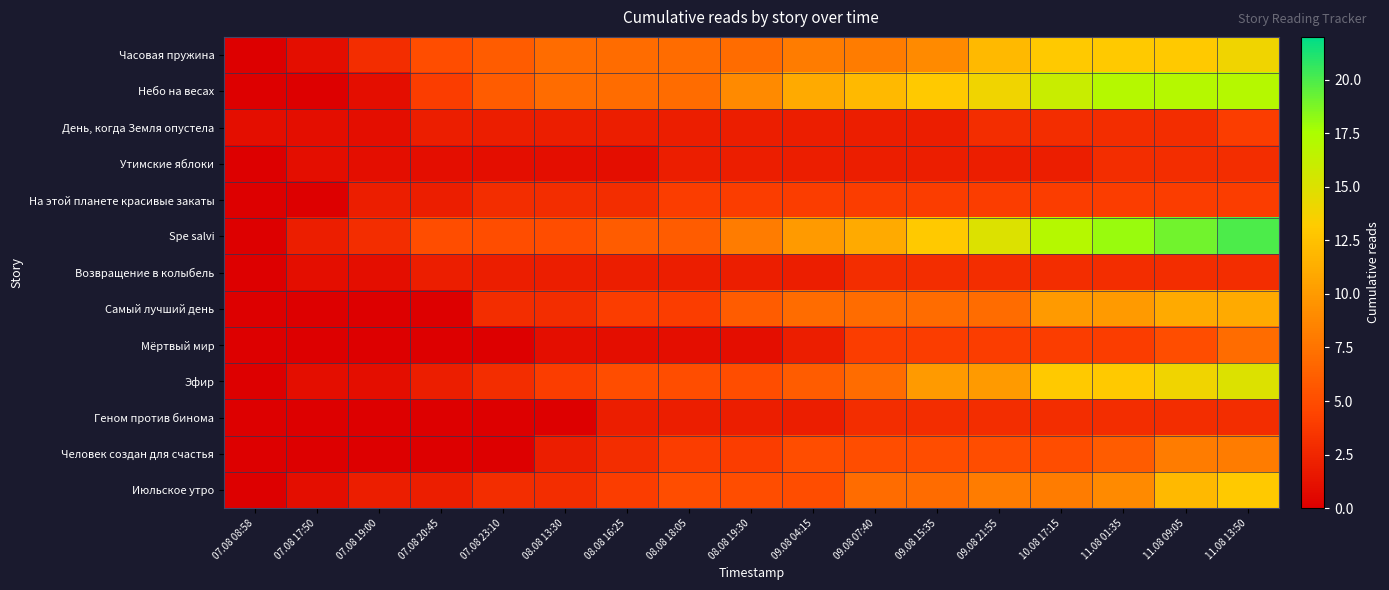

Reading left to right, what are all the values shown in this chart?

Часовая пружина: 07.08 08:58=0	07.08 17:50=1	07.08 19:00=3	07.08 20:45=5	07.08 23:10=6	08.08 13:30=7	08.08 16:25=7	08.08 18:05=7	08.08 19:30=7	09.08 04:15=8	09.08 07:40=8	09.08 15:35=9	09.08 21:55=12	10.08 17:15=13	11.08 01:35=13	11.08 09:05=13	11.08 13:50=14
Небо на весах: 07.08 08:58=0	07.08 17:50=0	07.08 19:00=1	07.08 20:45=4	07.08 23:10=6	08.08 13:30=7	08.08 16:25=7	08.08 18:05=7	08.08 19:30=9	09.08 04:15=11	09.08 07:40=12	09.08 15:35=13	09.08 21:55=14	10.08 17:15=16	11.08 01:35=17	11.08 09:05=17	11.08 13:50=17
День, когда Земля опустела: 07.08 08:58=1	07.08 17:50=1	07.08 19:00=1	07.08 20:45=2	07.08 23:10=2	08.08 13:30=2	08.08 16:25=2	08.08 18:05=2	08.08 19:30=2	09.08 04:15=2	09.08 07:40=2	09.08 15:35=2	09.08 21:55=3	10.08 17:15=3	11.08 01:35=3	11.08 09:05=3	11.08 13:50=4
Утимские яблоки: 07.08 08:58=0	07.08 17:50=1	07.08 19:00=1	07.08 20:45=1	07.08 23:10=1	08.08 13:30=1	08.08 16:25=1	08.08 18:05=2	08.08 19:30=2	09.08 04:15=2	09.08 07:40=2	09.08 15:35=2	09.08 21:55=2	10.08 17:15=2	11.08 01:35=3	11.08 09:05=3	11.08 13:50=3
На этой планете красивые закаты: 07.08 08:58=0	07.08 17:50=0	07.08 19:00=2	07.08 20:45=2	07.08 23:10=3	08.08 13:30=3	08.08 16:25=3	08.08 18:05=4	08.08 19:30=4	09.08 04:15=4	09.08 07:40=4	09.08 15:35=4	09.08 21:55=4	10.08 17:15=4	11.08 01:35=4	11.08 09:05=4	11.08 13:50=4
Spe salvi: 07.08 08:58=0	07.08 17:50=2	07.08 19:00=3	07.08 20:45=5	07.08 23:10=5	08.08 13:30=5	08.08 16:25=6	08.08 18:05=6	08.08 19:30=8	09.08 04:15=10	09.08 07:40=11	09.08 15:35=13	09.08 21:55=15	10.08 17:15=17	11.08 01:35=18	11.08 09:05=19	11.08 13:50=20
Возвращение в колыбель: 07.08 08:58=0	07.08 17:50=1	07.08 19:00=1	07.08 20:45=2	07.08 23:10=2	08.08 13:30=2	08.08 16:25=2	08.08 18:05=2	08.08 19:30=2	09.08 04:15=2	09.08 07:40=3	09.08 15:35=3	09.08 21:55=3	10.08 17:15=3	11.08 01:35=3	11.08 09:05=3	11.08 13:50=3
Самый лучший день: 07.08 08:58=0	07.08 17:50=0	07.08 19:00=0	07.08 20:45=0	07.08 23:10=3	08.08 13:30=3	08.08 16:25=4	08.08 18:05=4	08.08 19:30=6	09.08 04:15=7	09.08 07:40=7	09.08 15:35=7	09.08 21:55=7	10.08 17:15=10	11.08 01:35=10	11.08 09:05=11	11.08 13:50=11
Мёртвый мир: 07.08 08:58=0	07.08 17:50=0	07.08 19:00=0	07.08 20:45=0	07.08 23:10=0	08.08 13:30=1	08.08 16:25=1	08.08 18:05=1	08.08 19:30=1	09.08 04:15=2	09.08 07:40=4	09.08 15:35=4	09.08 21:55=4	10.08 17:15=4	11.08 01:35=4	11.08 09:05=5	11.08 13:50=7
Эфир: 07.08 08:58=0	07.08 17:50=1	07.08 19:00=1	07.08 20:45=2	07.08 23:10=3	08.08 13:30=4	08.08 16:25=5	08.08 18:05=5	08.08 19:30=5	09.08 04:15=6	09.08 07:40=7	09.08 15:35=10	09.08 21:55=10	10.08 17:15=13	11.08 01:35=13	11.08 09:05=14	11.08 13:50=15
Геном против бинома: 07.08 08:58=0	07.08 17:50=0	07.08 19:00=0	07.08 20:45=0	07.08 23:10=0	08.08 13:30=0	08.08 16:25=2	08.08 18:05=2	08.08 19:30=2	09.08 04:15=2	09.08 07:40=3	09.08 15:35=3	09.08 21:55=3	10.08 17:15=3	11.08 01:35=3	11.08 09:05=3	11.08 13:50=3
Человек создан для счастья: 07.08 08:58=0	07.08 17:50=0	07.08 19:00=0	07.08 20:45=0	07.08 23:10=0	08.08 13:30=2	08.08 16:25=3	08.08 18:05=4	08.08 19:30=4	09.08 04:15=5	09.08 07:40=5	09.08 15:35=5	09.08 21:55=5	10.08 17:15=5	11.08 01:35=6	11.08 09:05=8	11.08 13:50=8
Июльское утро: 07.08 08:58=0	07.08 17:50=1	07.08 19:00=2	07.08 20:45=2	07.08 23:10=3	08.08 13:30=3	08.08 16:25=4	08.08 18:05=5	08.08 19:30=5	09.08 04:15=5	09.08 07:40=7	09.08 15:35=7	09.08 21:55=8	10.08 17:15=8	11.08 01:35=9	11.08 09:05=12	11.08 13:50=13